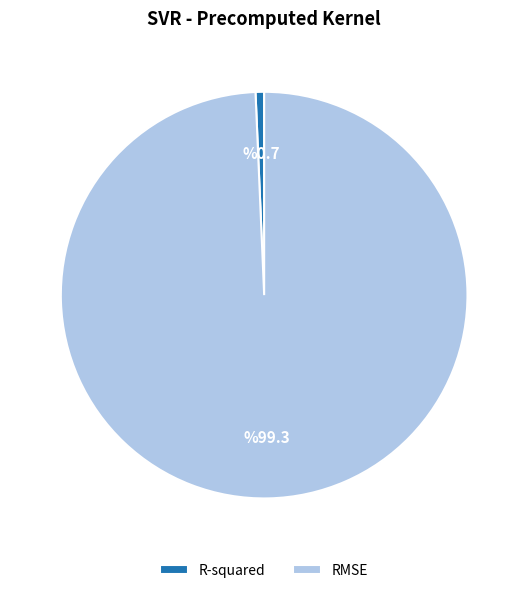

Does R-squared represent more than half of the total?

No